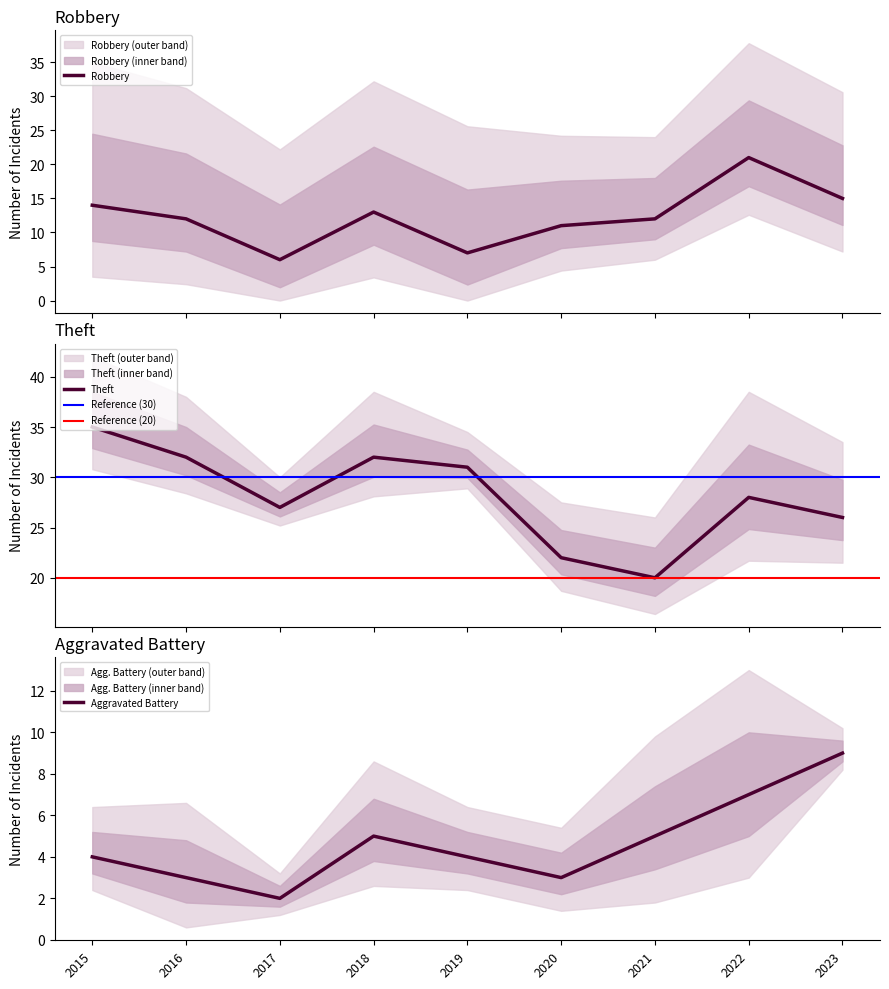

What is the average value of the Robbery series?

12